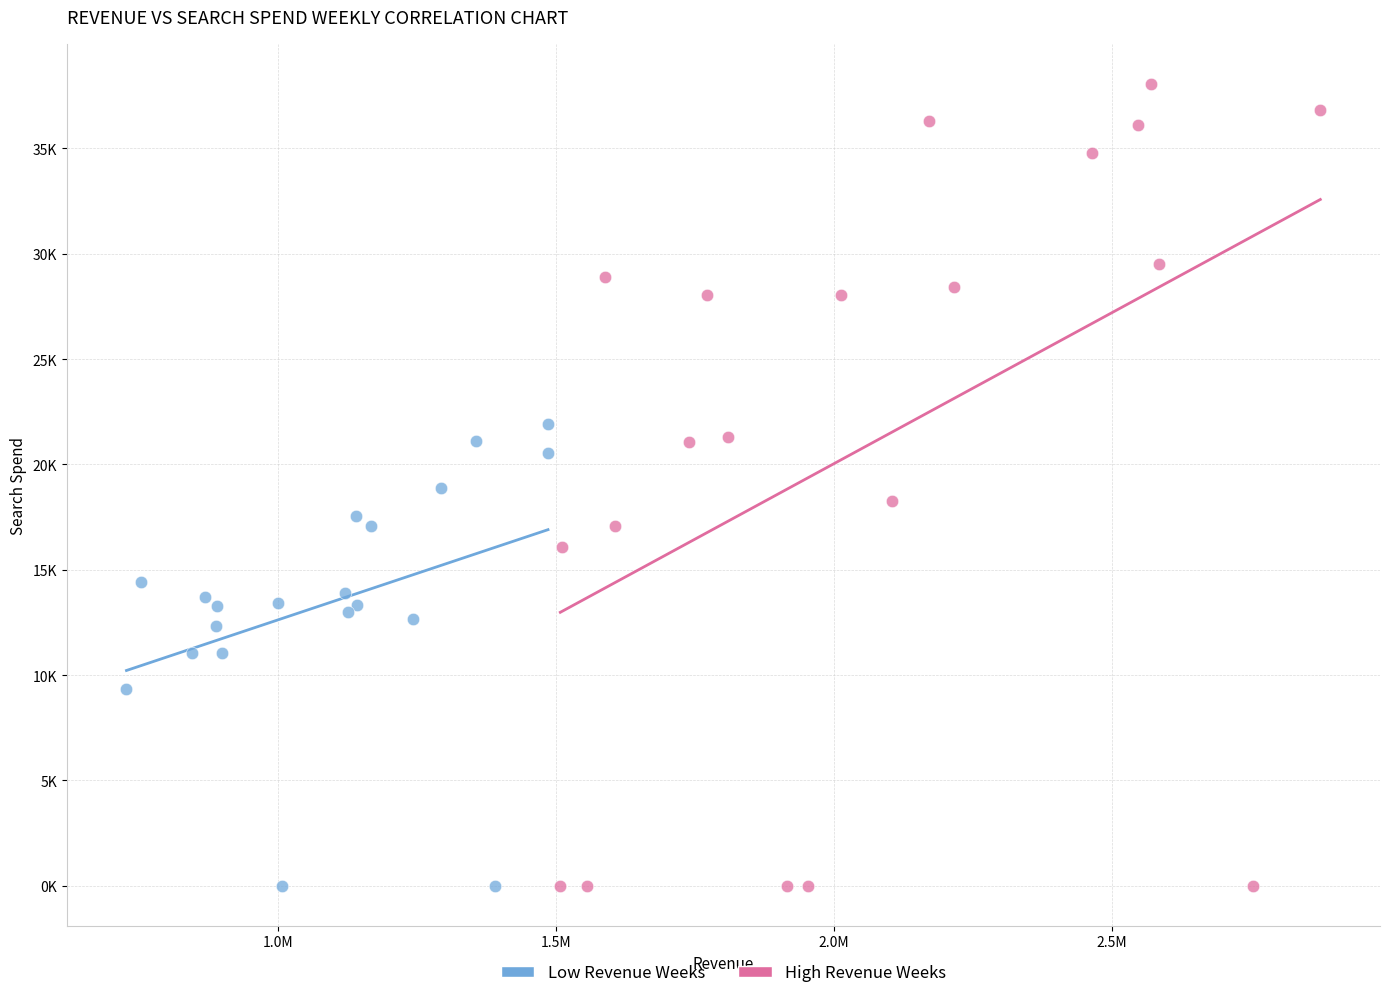

Which series reaches the maximum Y coordinate?

High Revenue Weeks